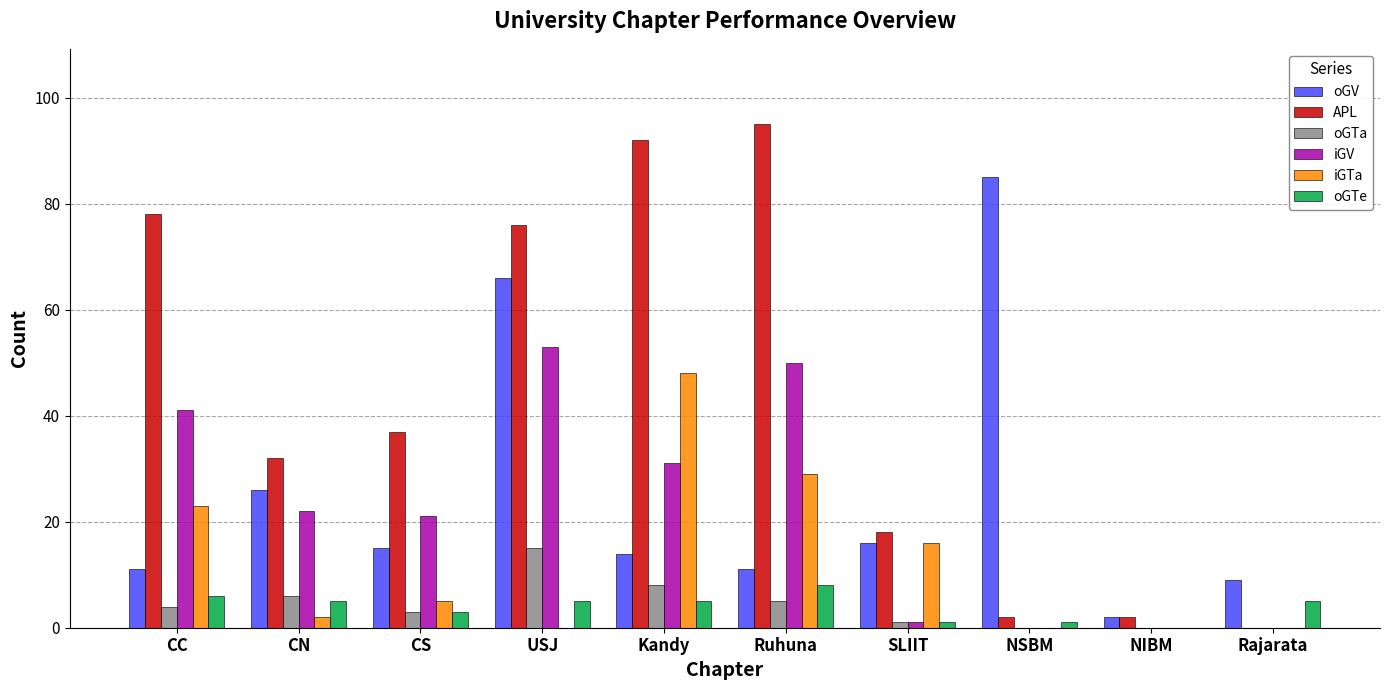

Between SLIIT and NSBM, which series saw the biggest shift?

oGV